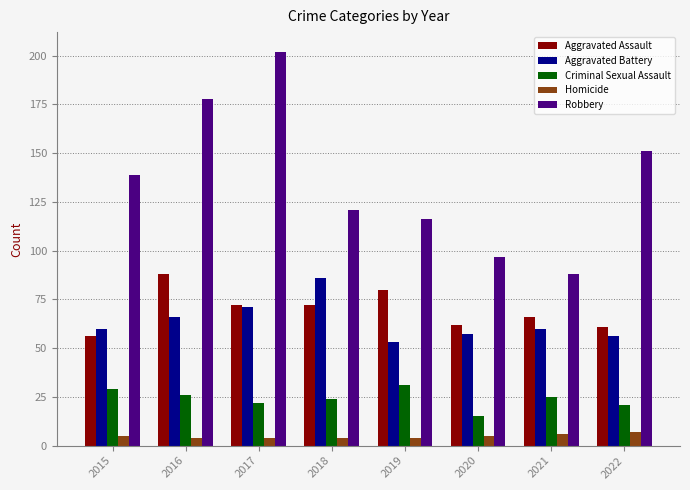

Which series has the widest spread of values?

Robbery